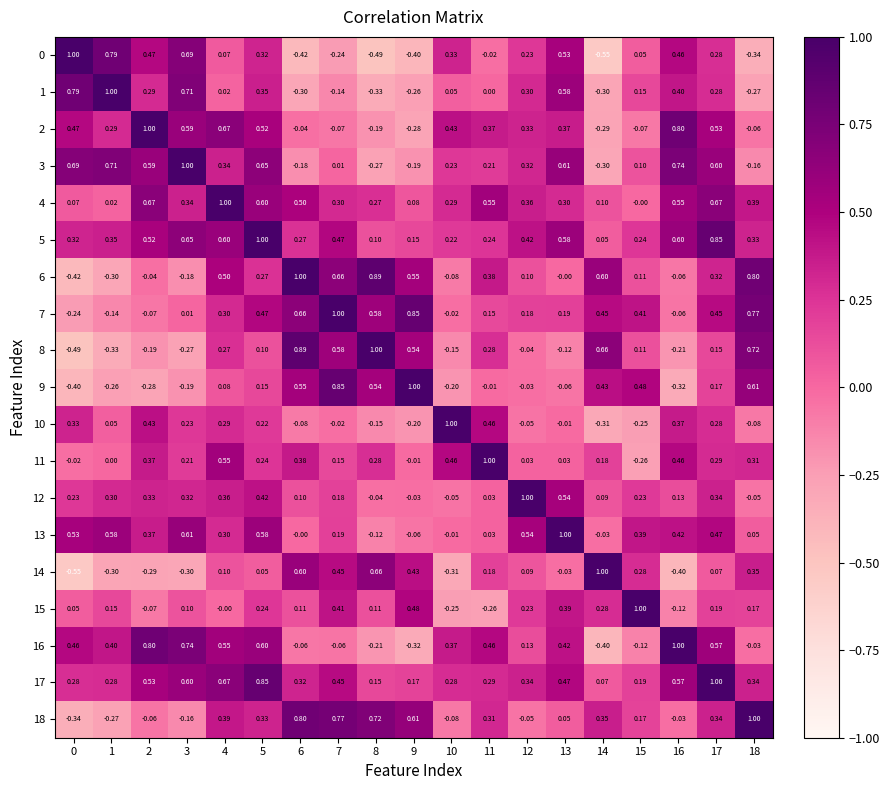

How many negative values does the 14 series have?

7